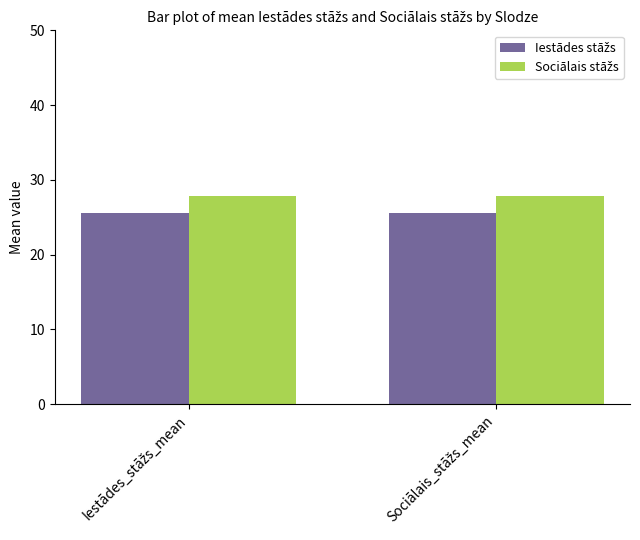

What is the smallest value displayed?

25.6